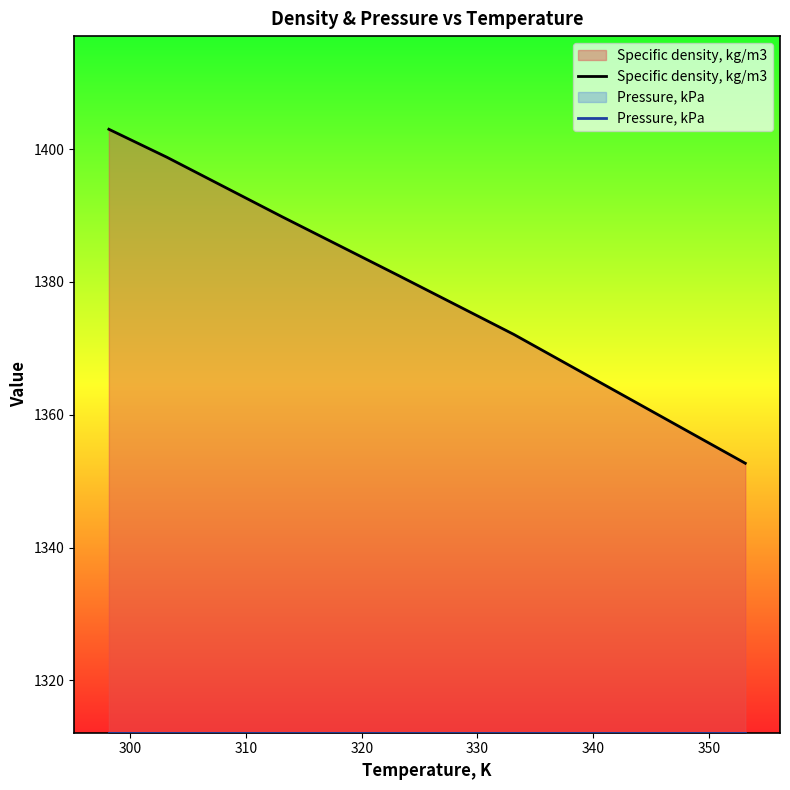

Which series has the widest spread of values?

Specific density, kg/m3